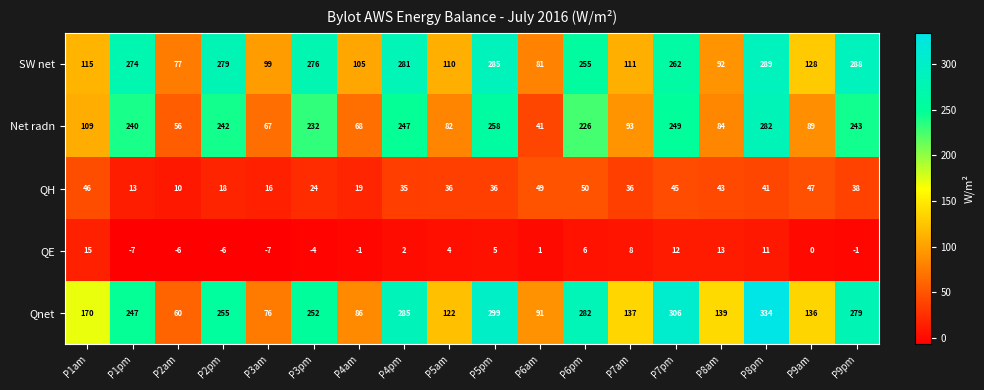

What is the difference between the maximum and minimum values in the SW net series?

212